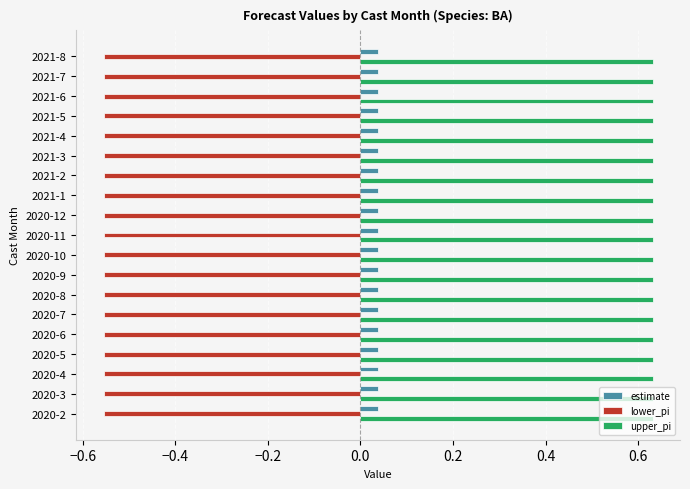

What is the total value across all series at 2020-2?

0.1